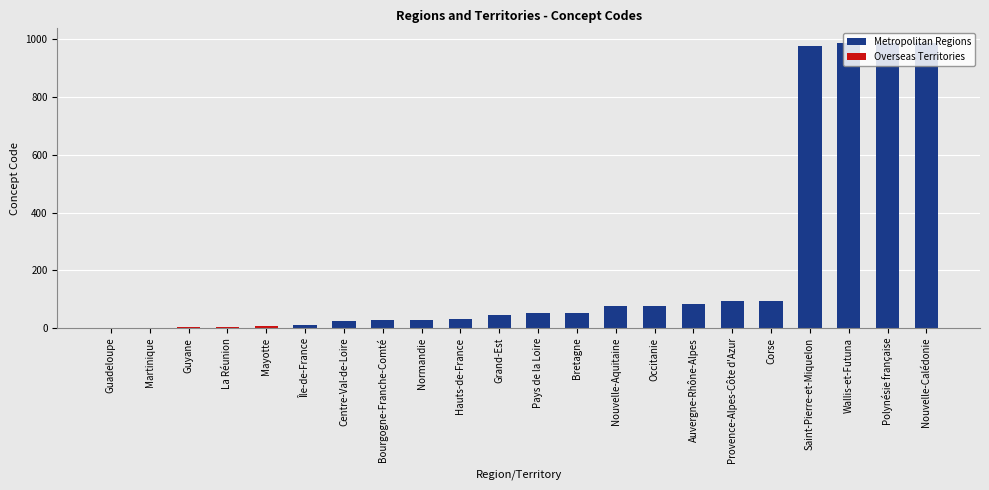

Reading left to right, list all the values displayed in this chart.

Guadeloupe=1	Martinique=2	Guyane=3	La Réunion=4	Mayotte=6	Île-de-France=11	Centre-Val-de-Loire=24	Bourgogne-Franche-Comté=27	Normandie=28	Hauts-de-France=32	Grand-Est=44	Pays de la Loire=52	Bretagne=53	Nouvelle-Aquitaine=75	Occitanie=76	Auvergne-Rhône-Alpes=84	Provence-Alpes-Côte d'Azur=93	Corse=94	Saint-Pierre-et-Miquelon=975	Wallis-et-Futuna=986	Polynésie française=987	Nouvelle-Calédonie=988